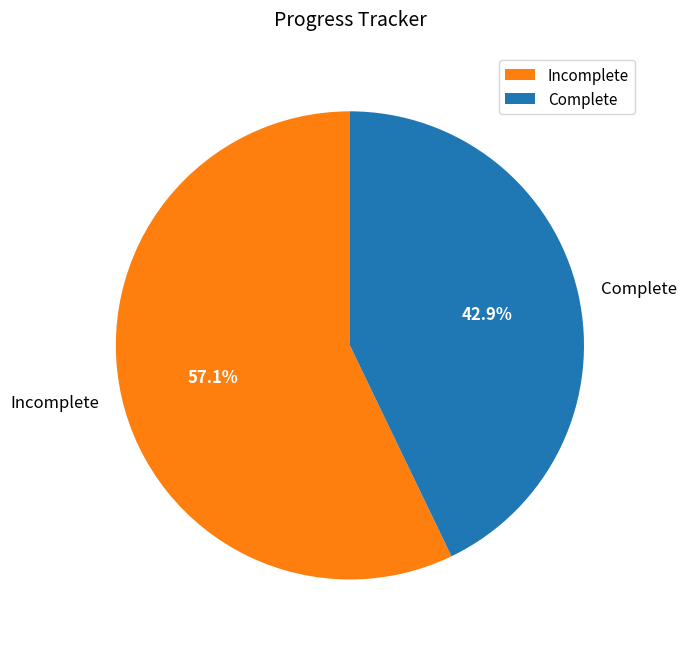

To the nearest percent, what is the average slice percentage?

50%